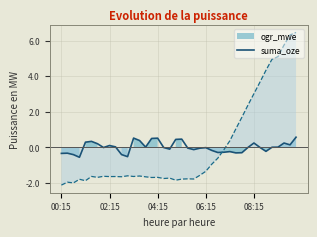

What is the minimum value shown in the chart?

-2.1